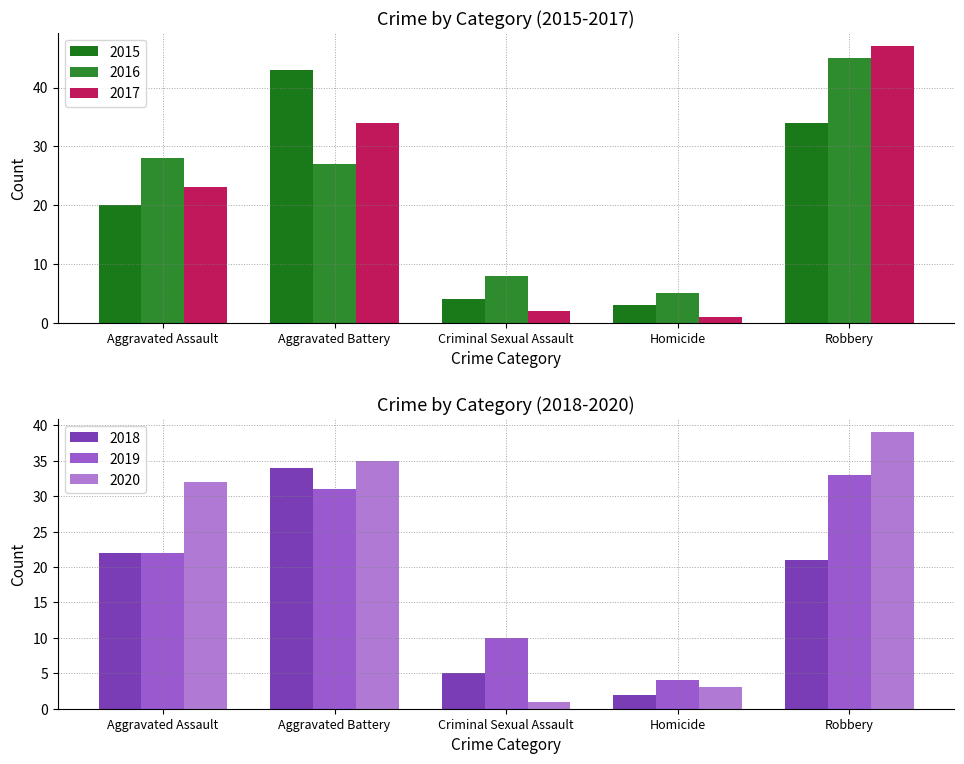

Between Aggravated Assault and Criminal Sexual Assault, which series saw the biggest shift?

2020